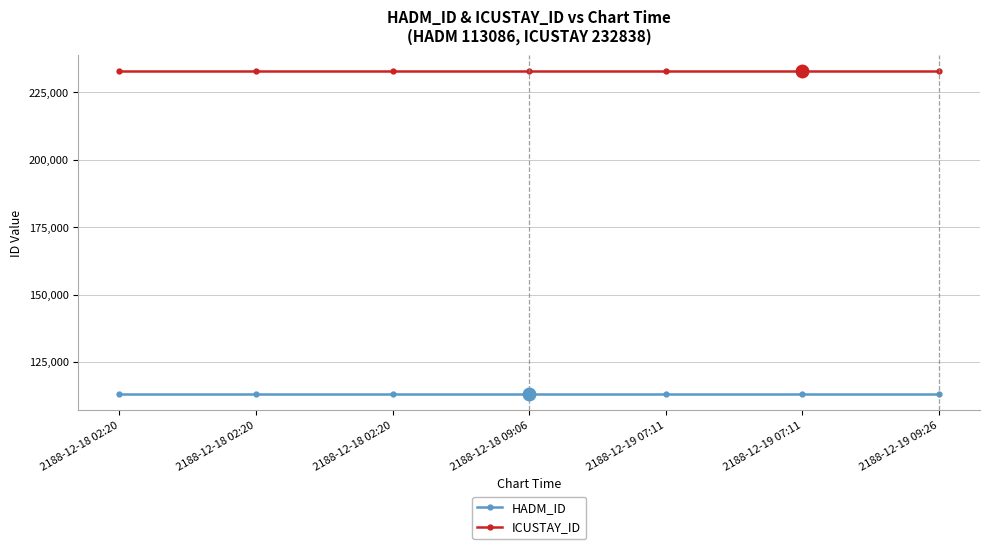

Is this an area chart (filled region under the line)?

No